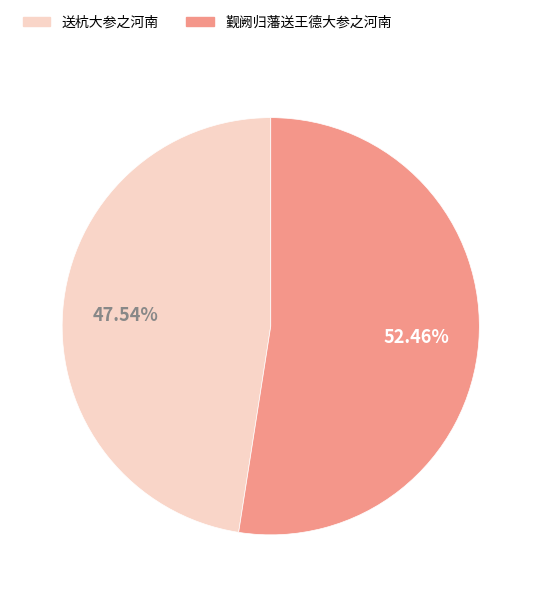

To the nearest percent, what is the average slice percentage?

50%